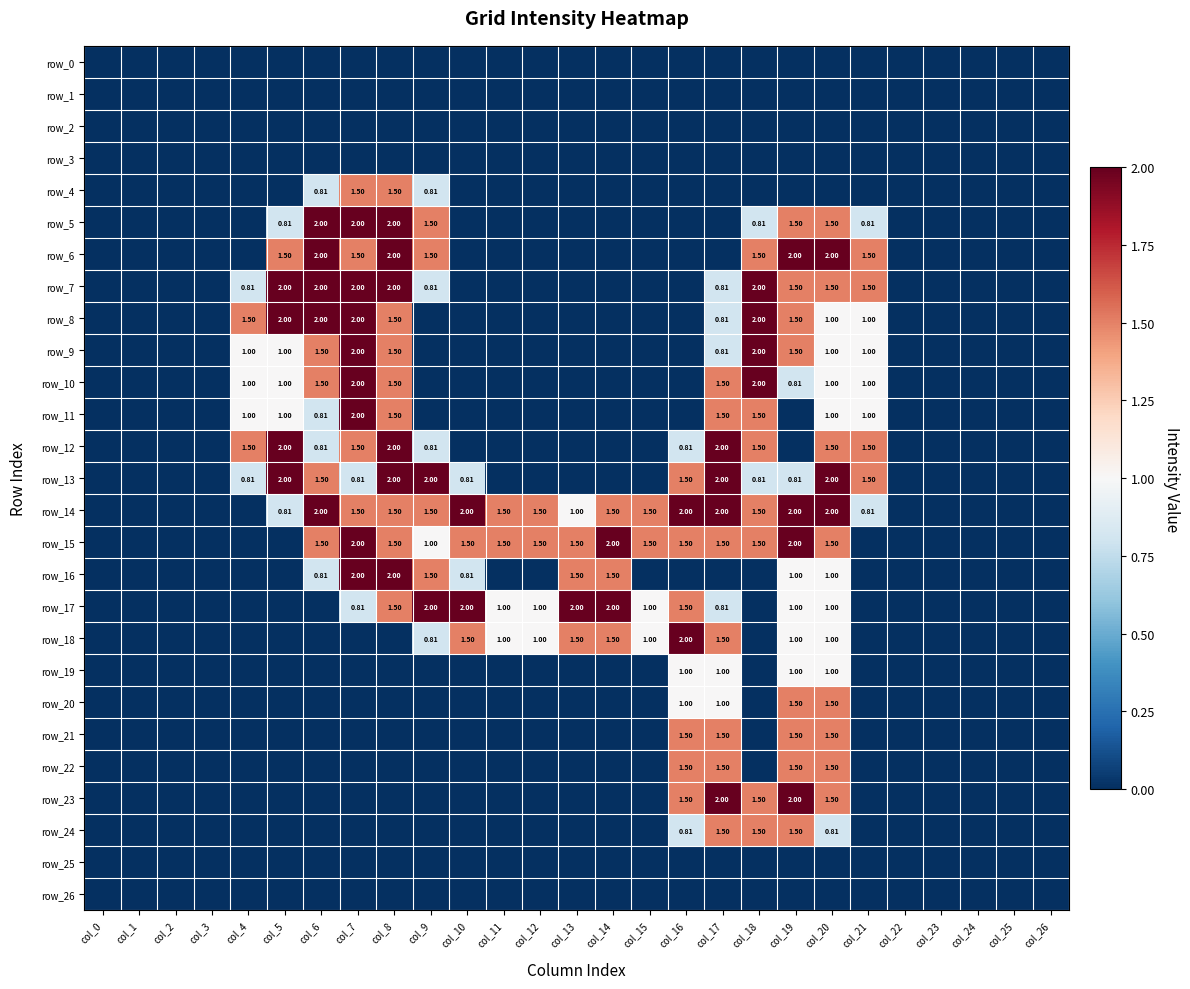

What is the spread (max minus min) of values at col_6?

2.0